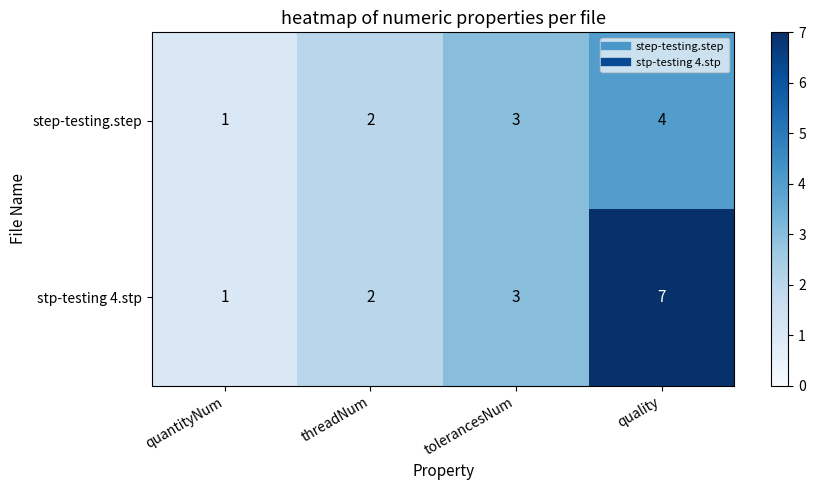

Reading left to right, extract all data points from this chart.

step-testing.step: 1	2	3	4
stp-testing 4.stp: 1	2	3	7